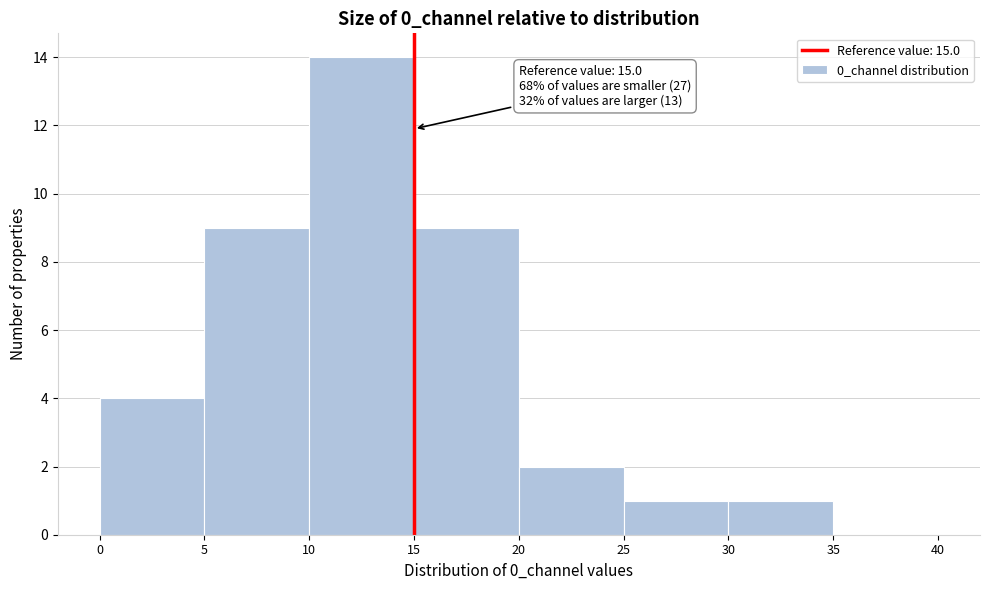

Which range on the x-axis has the tallest bar?

10 to 15